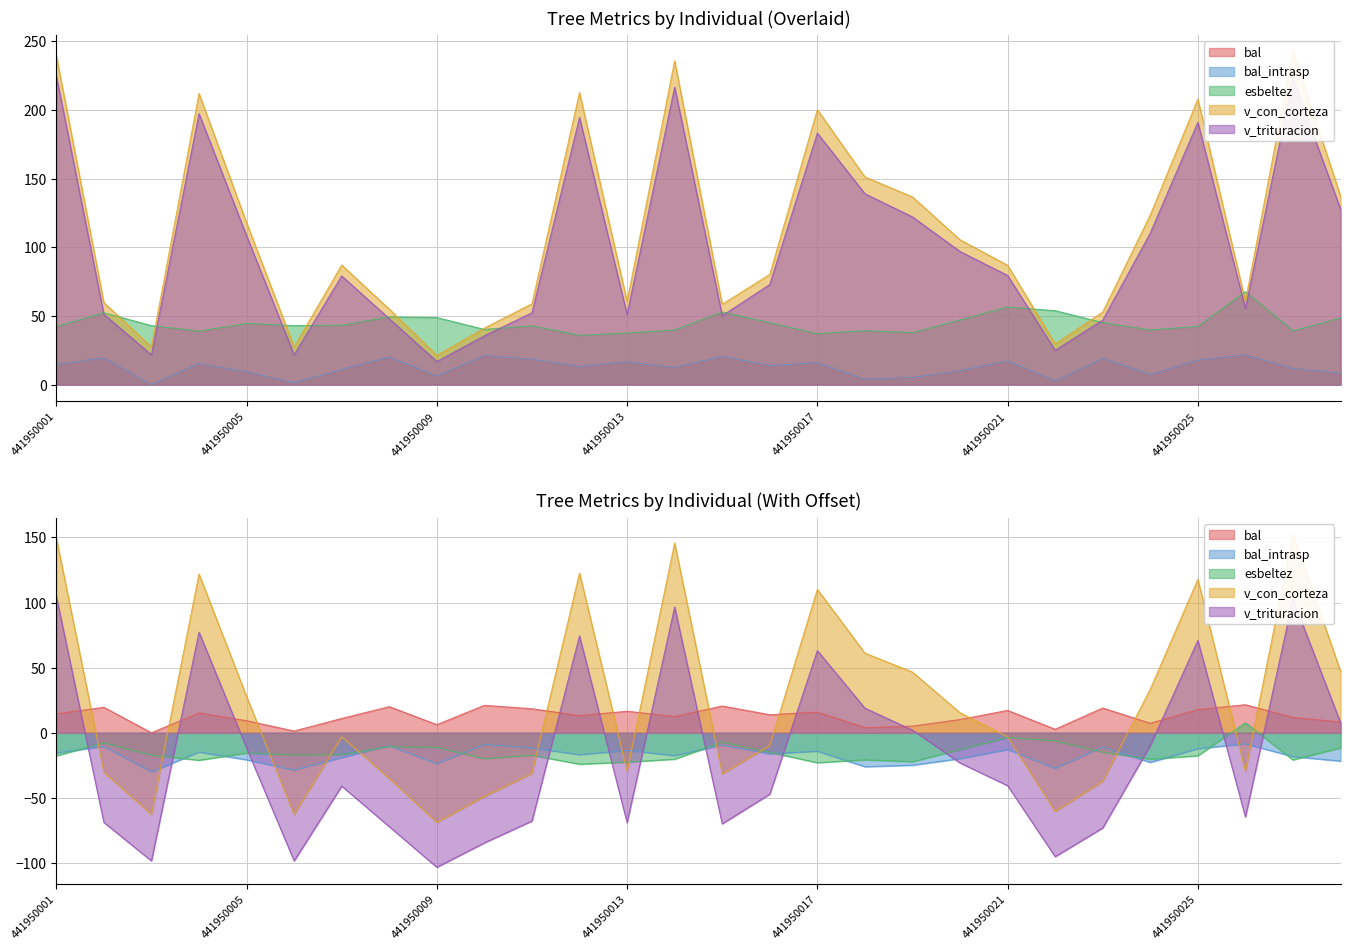

How many values in bal_intrasp are above zero?

27